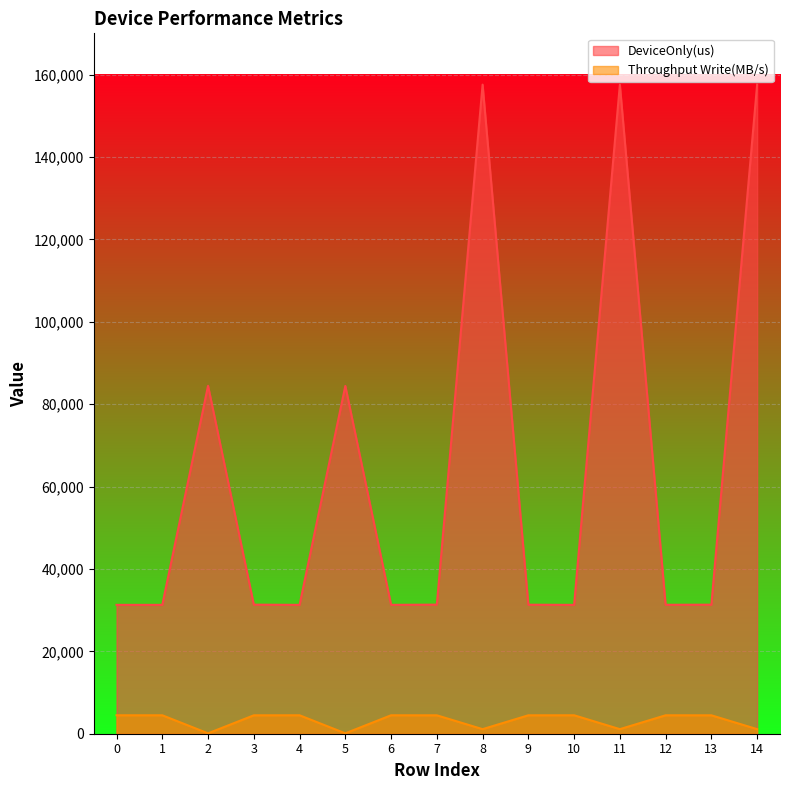

True or false: DeviceOnly(us) and Throughput Write(MB/s) intersect in this chart.

False